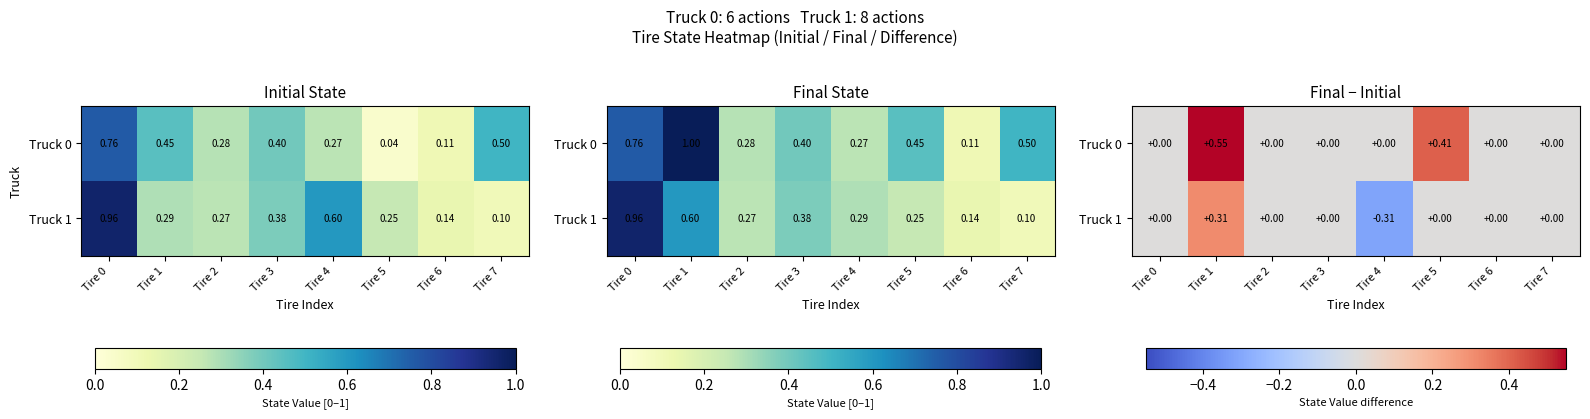

What is the spread (max minus min) of values at Tire 1?

0.2